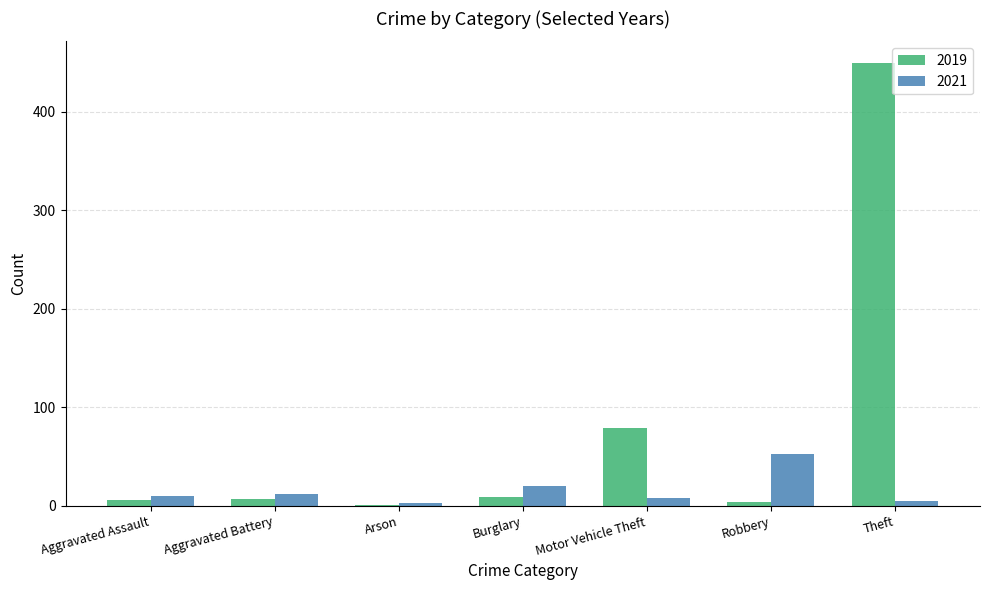

What is the sum of all 2021 values?

111